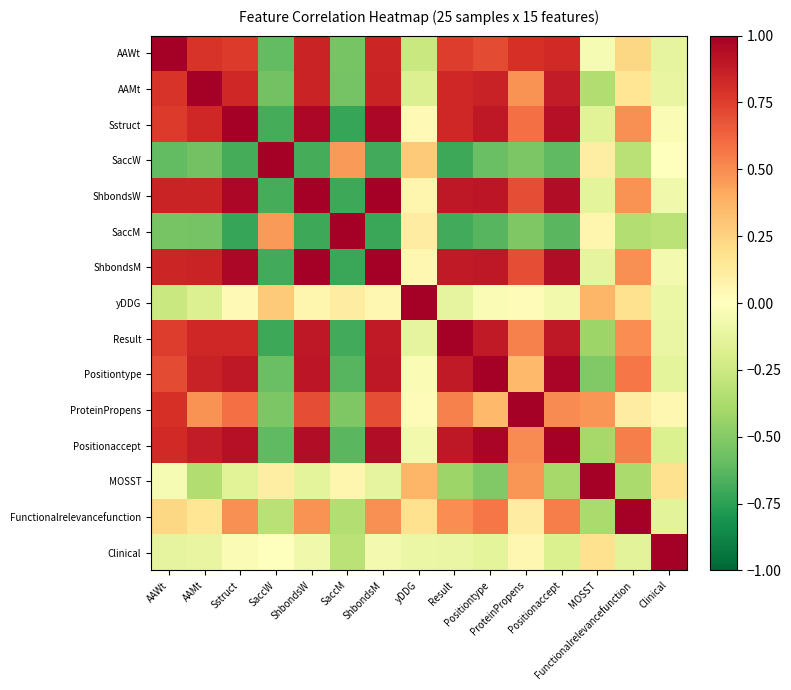

Rank the series at Positionaccept from highest to lowest value.

Positionaccept, Positiontype, ShbondsW, ShbondsM, Sstruct, Result, AAMt, AAWt, Functionalrelevancefunction, ProteinPropens, yDDG, Clinical, MOSST, SaccW, SaccM